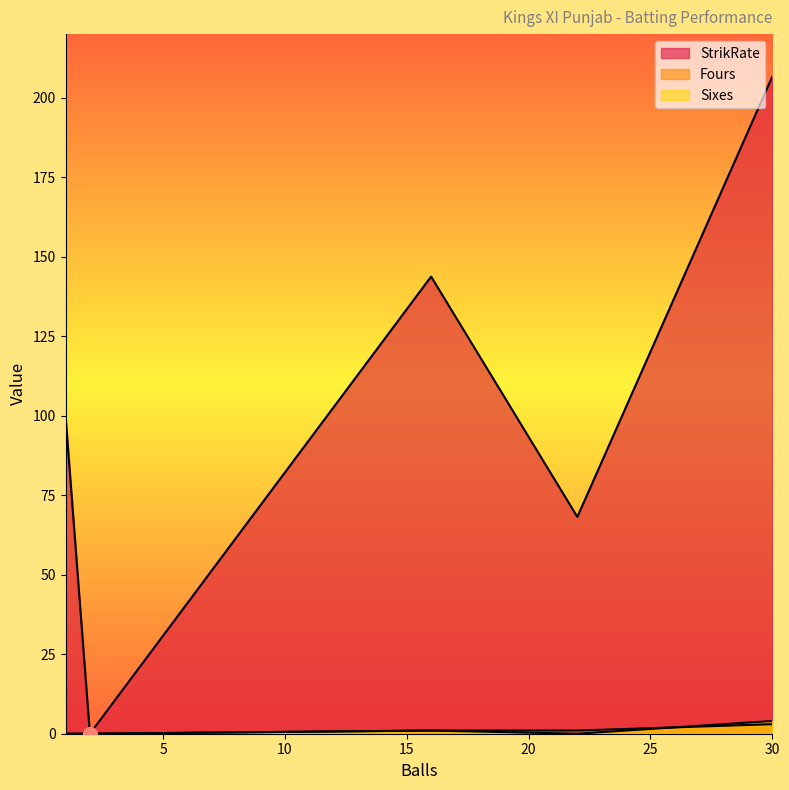

Count the Sixes values in the range 0 to 1.

5